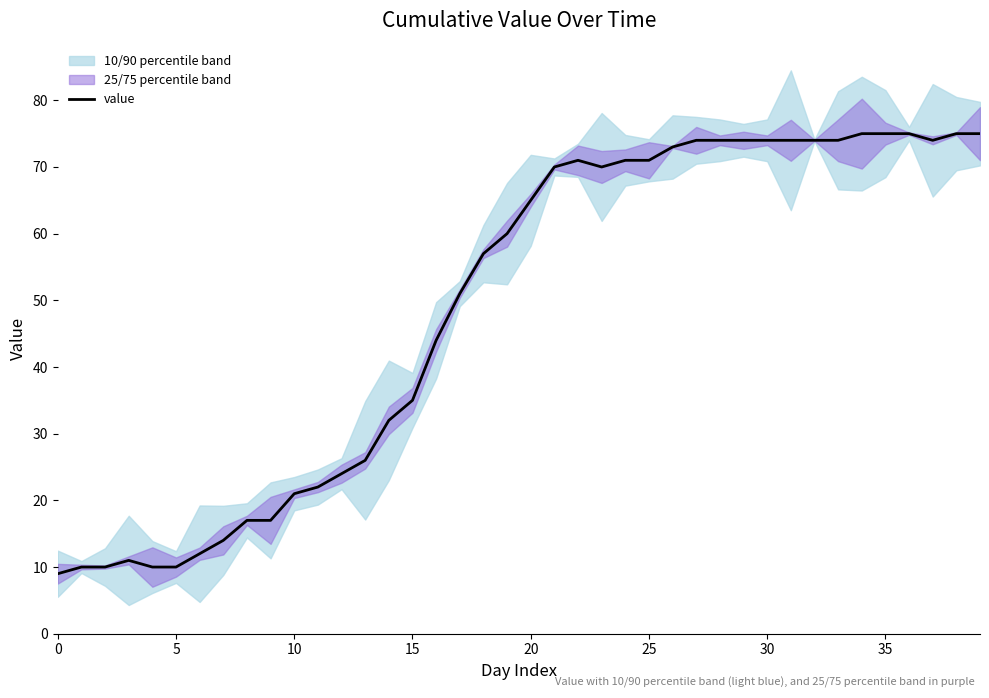

What is the label of the 15th point from the left?

14